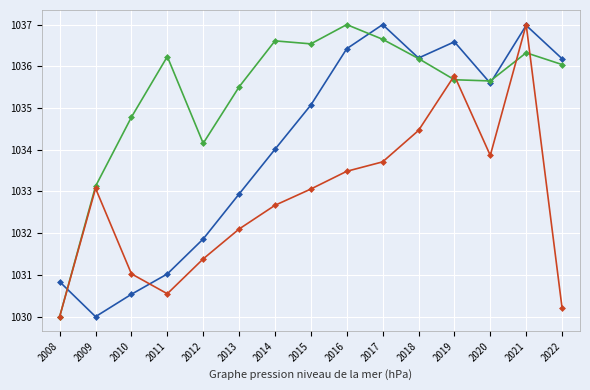

How many lines are shown in the chart?

3